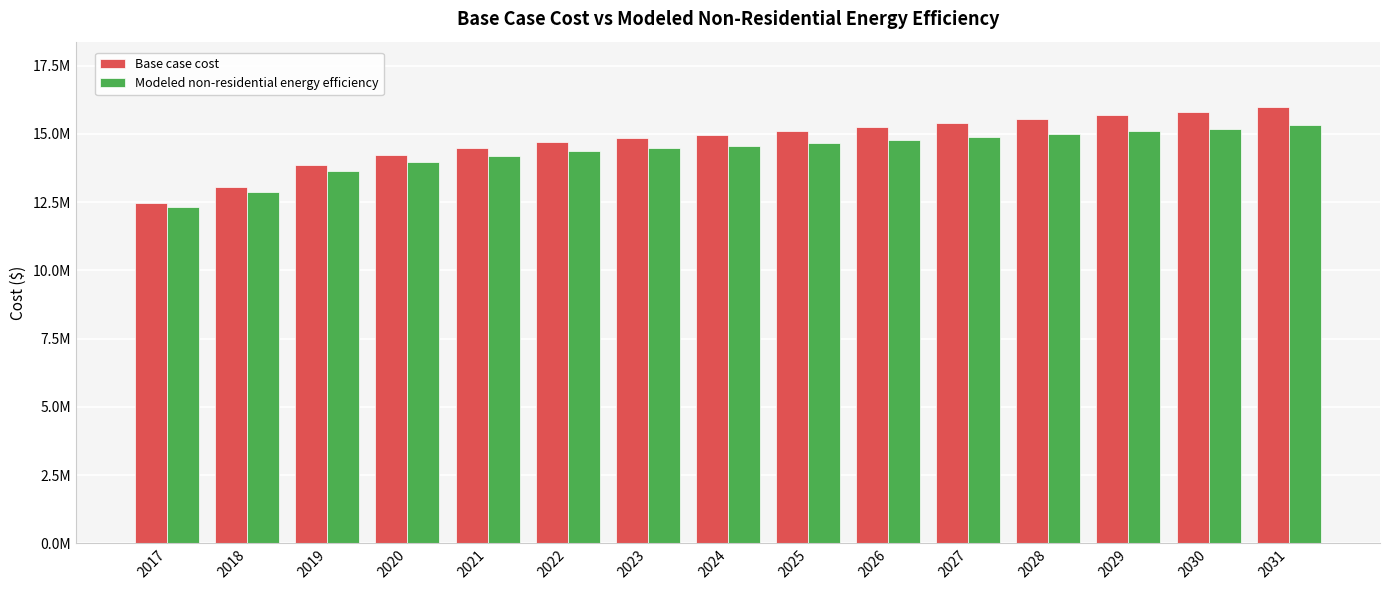

Between 2024 and 2029, which series saw the biggest shift?

Base case cost